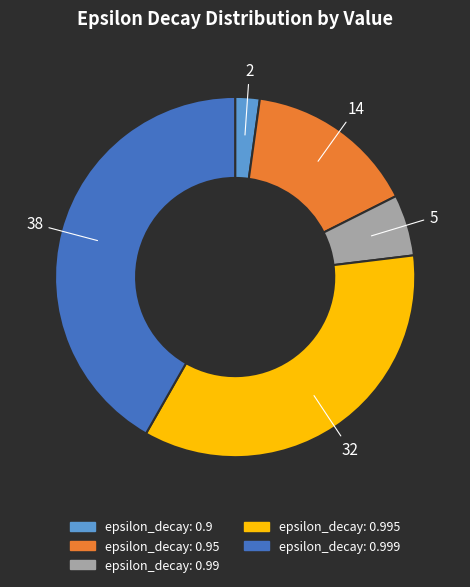

Does any single category account for the majority?

No